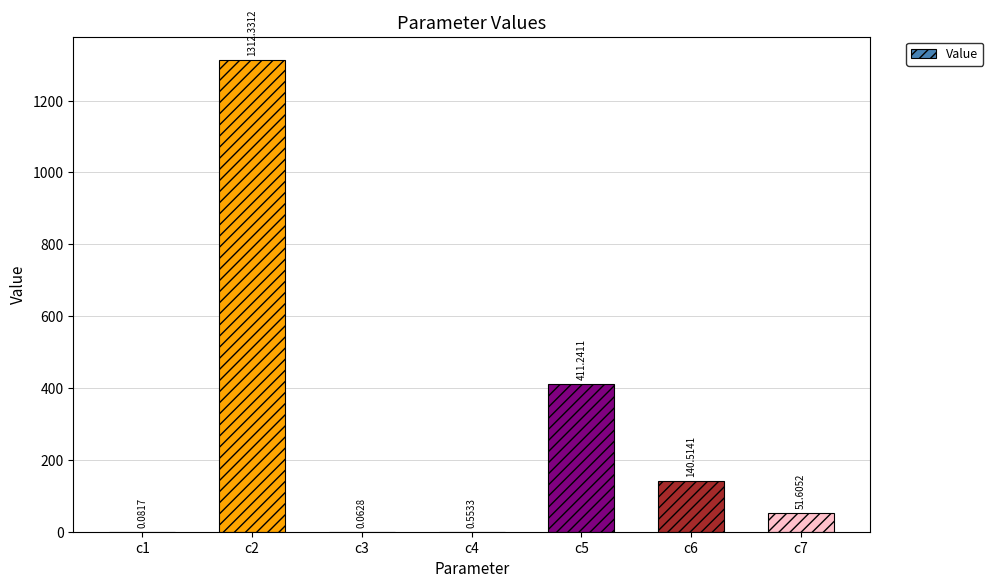

Which has a higher value, c1 or c4?

c4